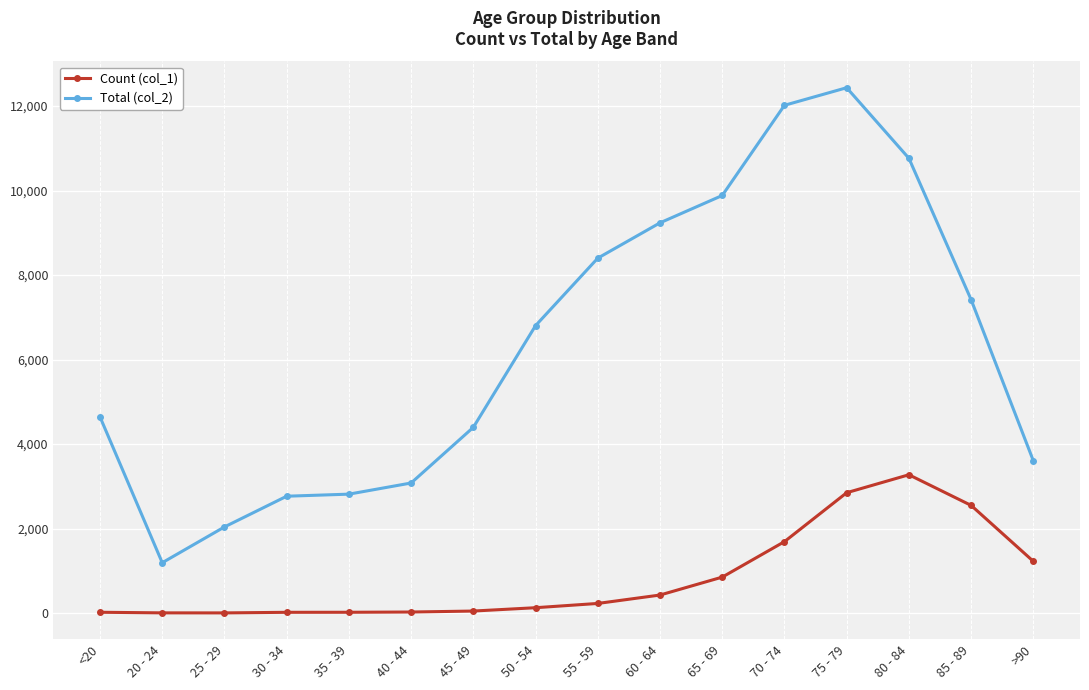

At which label is Count (col_1) closest to 1638?

70 - 74